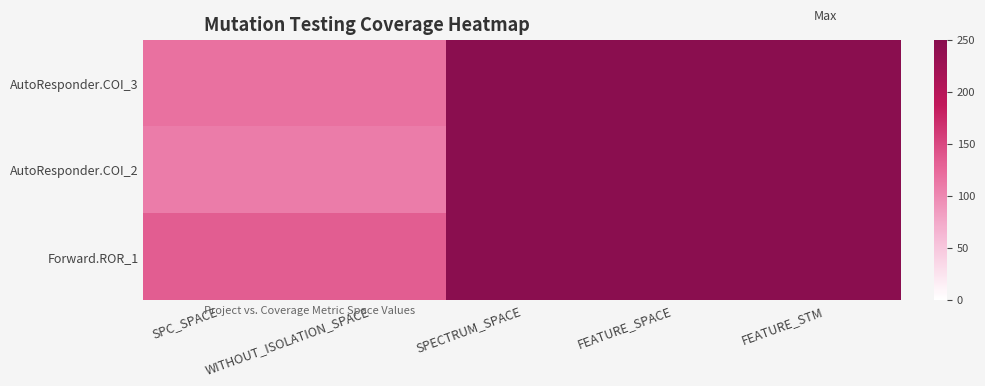

List the series in order of their peak value, lowest first.

AutoResponder.COI_3, AutoResponder.COI_2, Forward.ROR_1